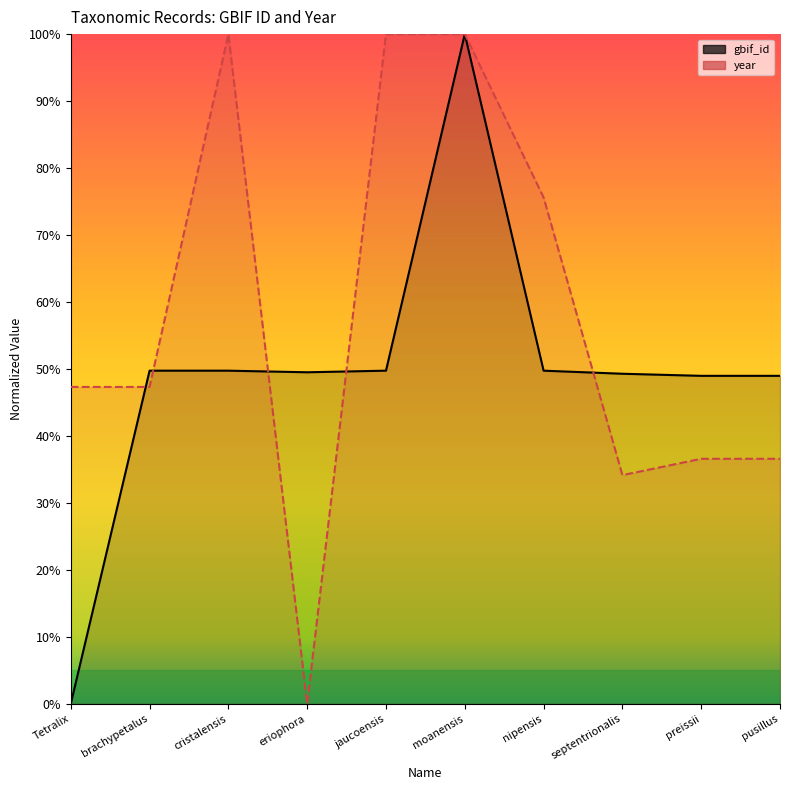

Reading left to right, list all the values displayed in this chart.

gbif_id: Tetralix=0.0	brachypetalus=49.7	cristalensis=49.7	eriophora=49.5	jaucoensis=49.7	moanensis=100.0	nipensis=49.7	septentrionalis=49.3	preissii=49.0	pusillus=49.0
year: Tetralix=47.3	brachypetalus=47.3	cristalensis=100.0	eriophora=0.0	jaucoensis=100.0	moanensis=100.0	nipensis=75.6	septentrionalis=34.1	preissii=36.6	pusillus=36.6